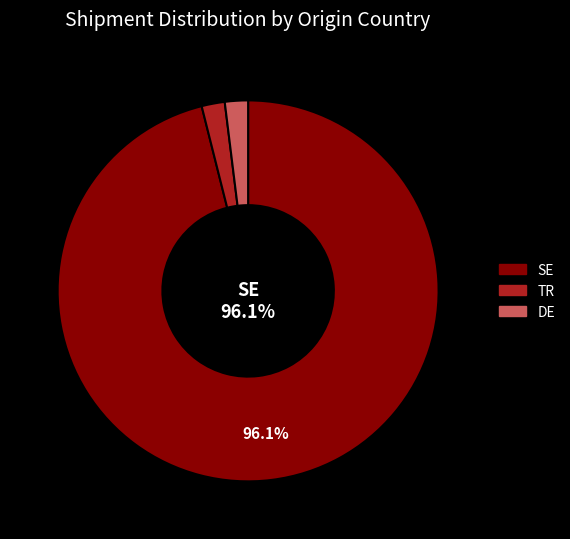

To the nearest percent, what is the difference between the largest and smallest slice percentages?

94%